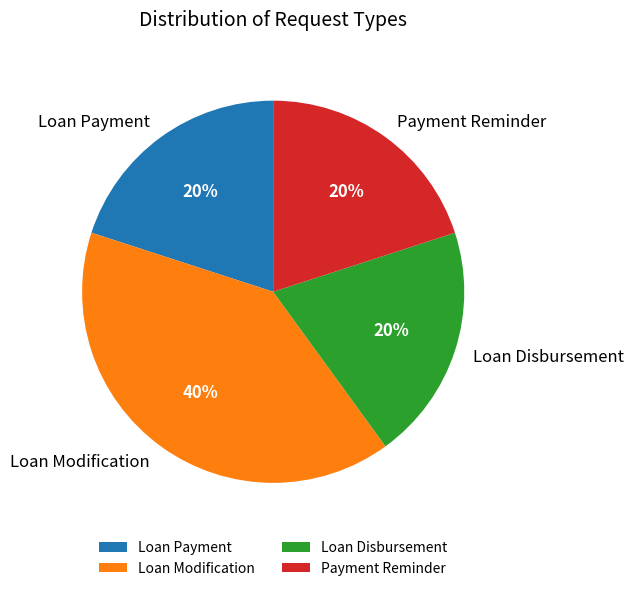

What percentage is the Loan Modification slice, to the nearest percent?

40%